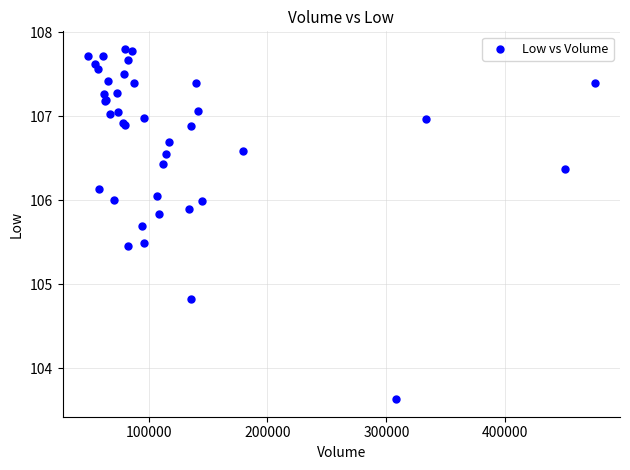

What Y value in the scatter plot is closest to 105?

104.8